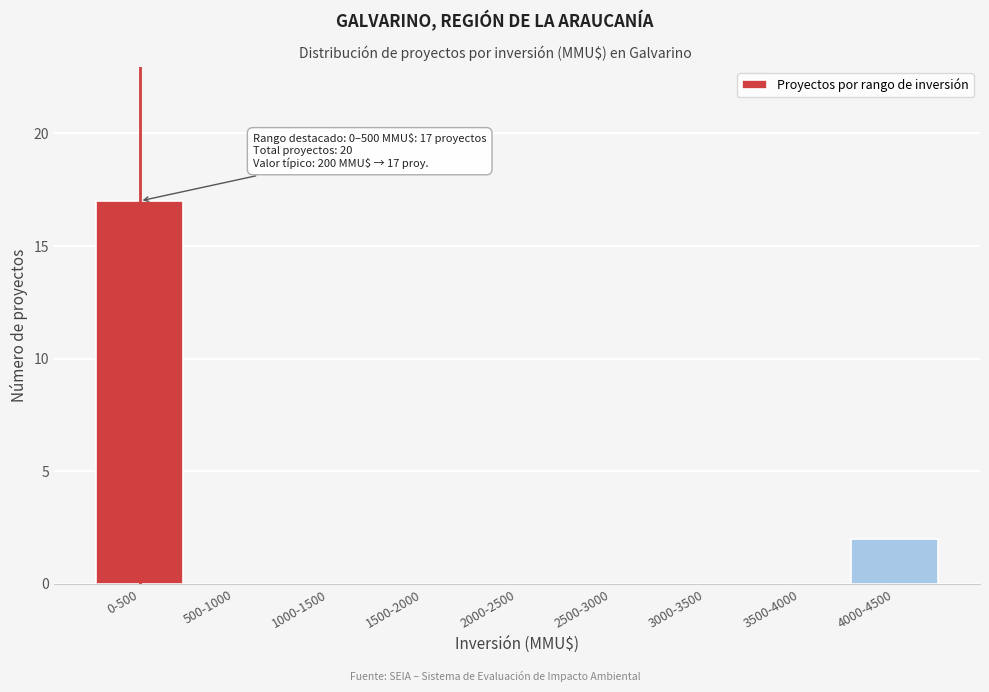

Reading right to left, transcribe all the data shown in this chart.

4000-4500=2	3500-4000=0	3000-3500=0	2500-3000=0	2000-2500=0	1500-2000=0	1000-1500=0	500-1000=0	0-500=17